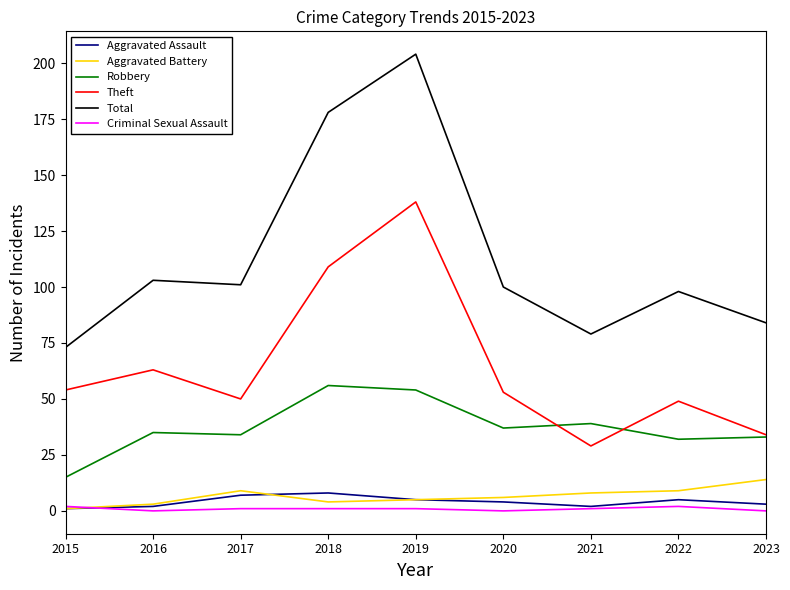

Between 2018 and 2023, which series saw the biggest shift?

Total